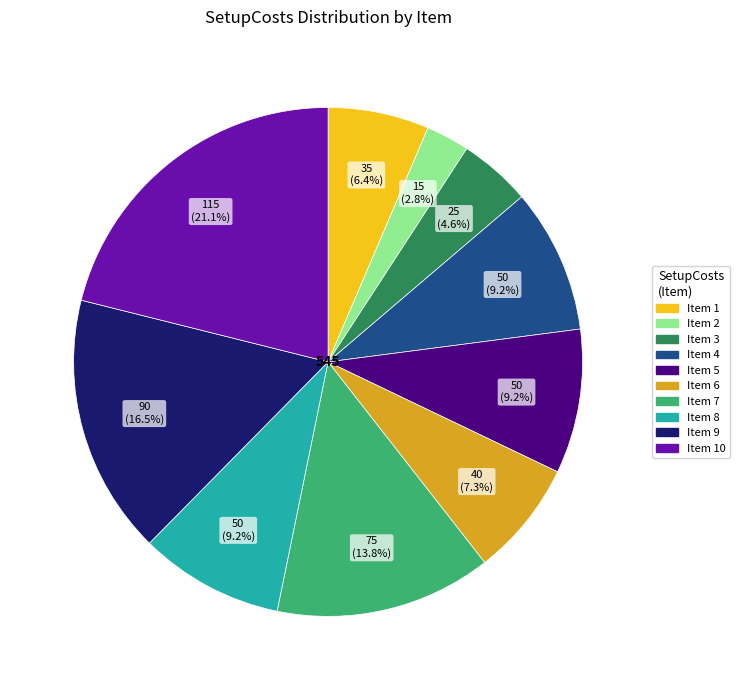

Is there a majority slice in this chart?

No